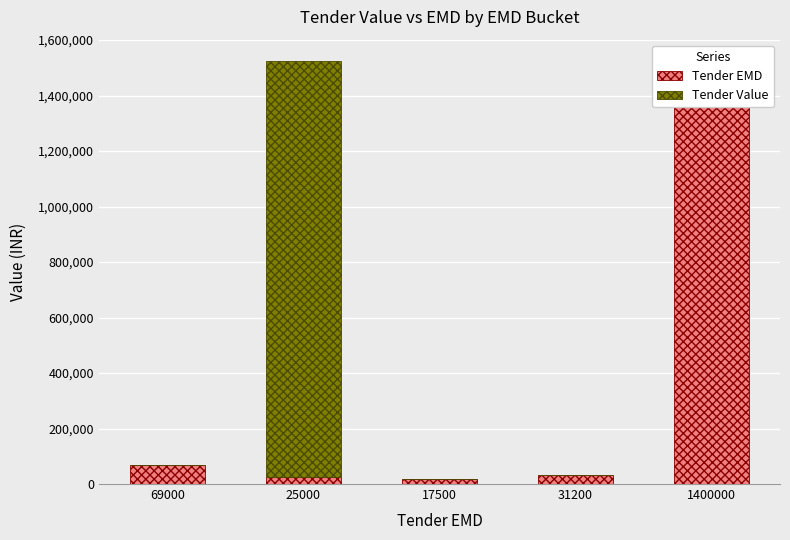

What position from the left is 69000?

1